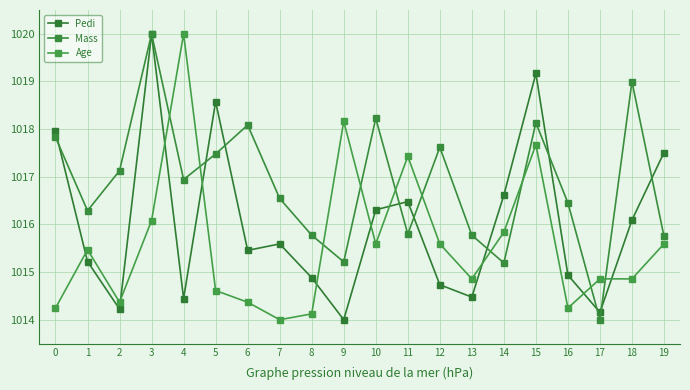

What is the difference between the second highest and second lowest values in the Pedi series?

5.0